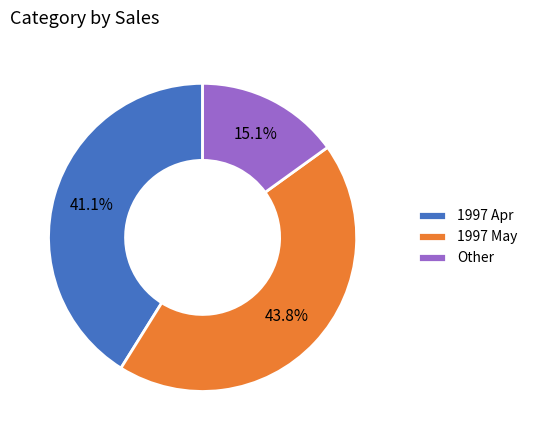

Rank the categories by value from highest to lowest.

1997 May, 1997 Apr, Other